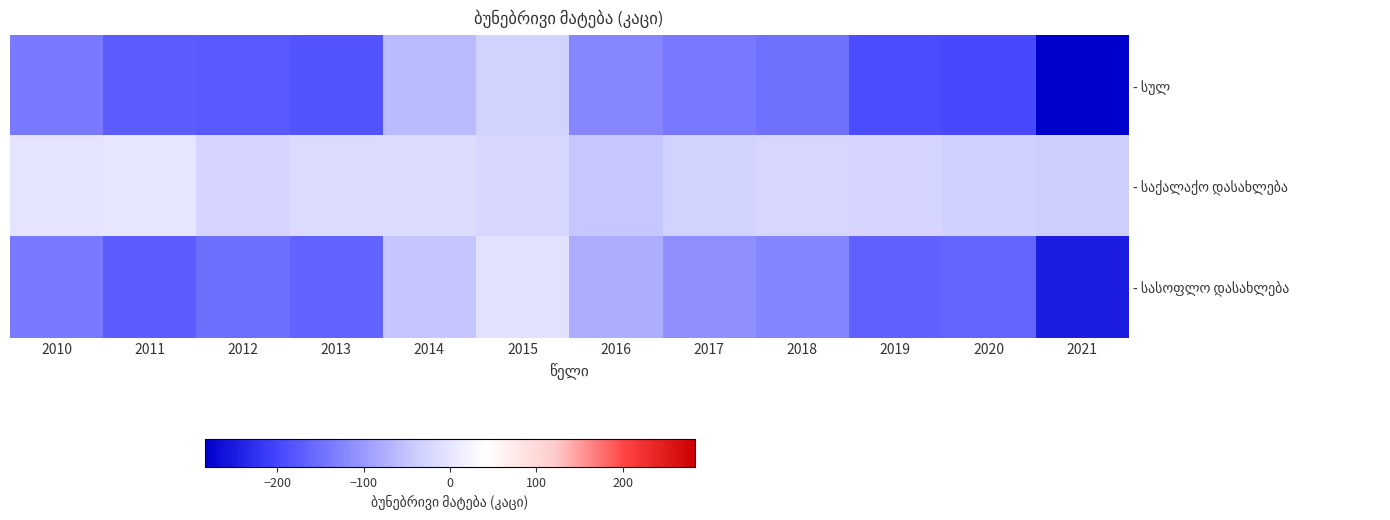

Rank the series by their average value, from lowest to highest.

- სულ, - სასოფლო დასახლება, - საქალაქო დასახლება